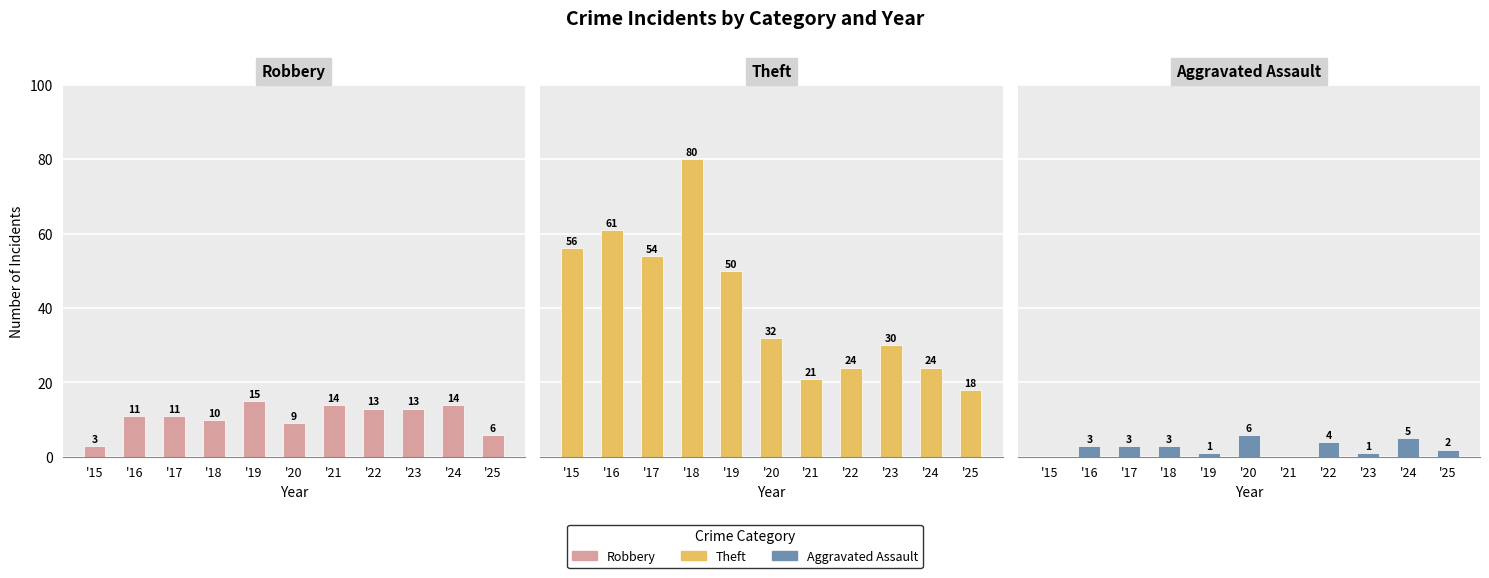

The value of Theft at '20 is 15. True or false?

False